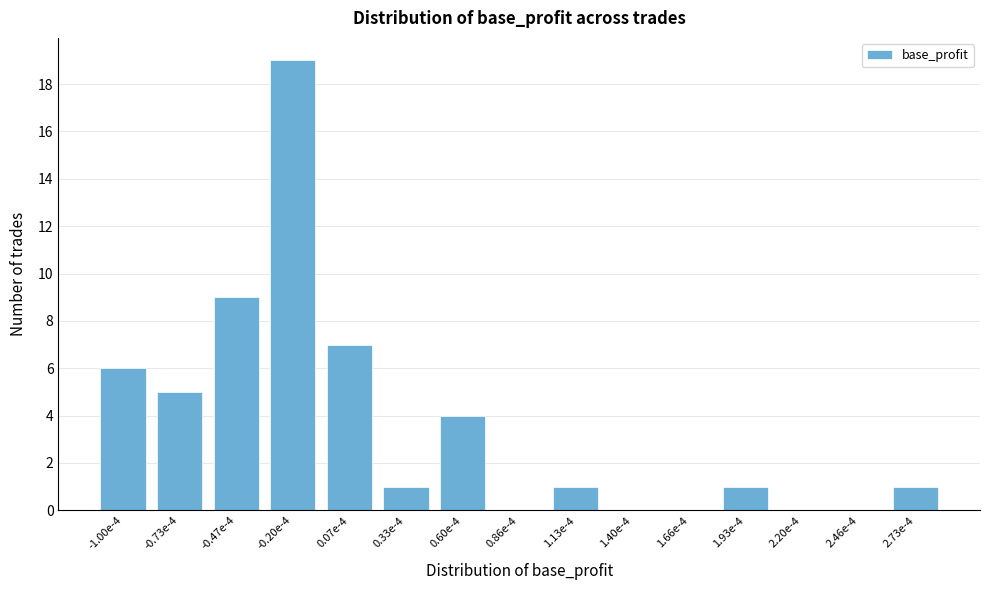

Reading right to left, extract all data points from this chart.

2.73e-4=1	2.46e-4=0	2.20e-4=0	1.93e-4=1	1.66e-4=0	1.40e-4=0	1.13e-4=1	0.86e-4=0	0.60e-4=4	0.33e-4=1	0.07e-4=7	-0.20e-4=19	-0.47e-4=9	-0.73e-4=5	-1.00e-4=6